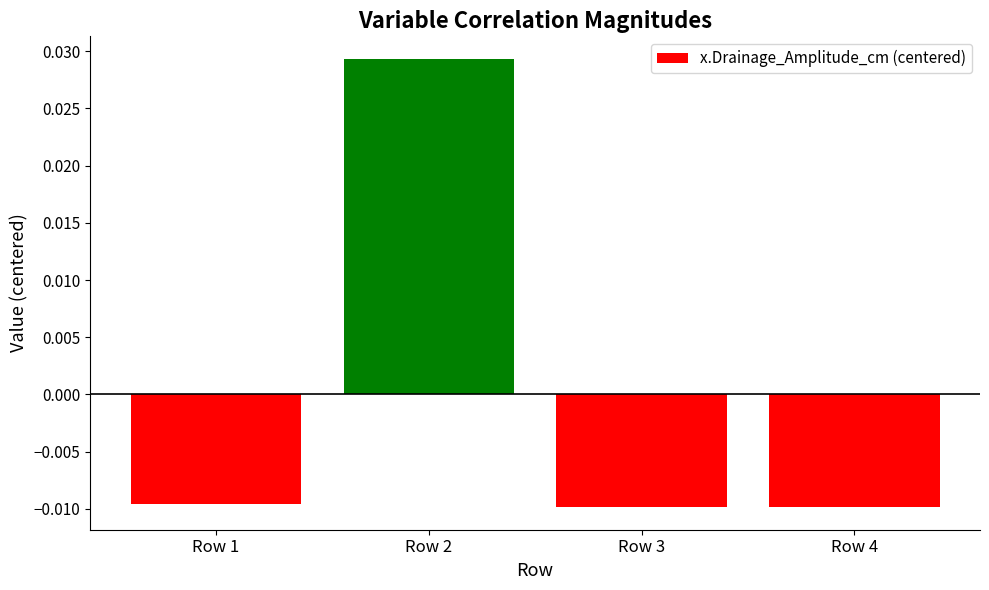

Count the number of data series in this chart.

1